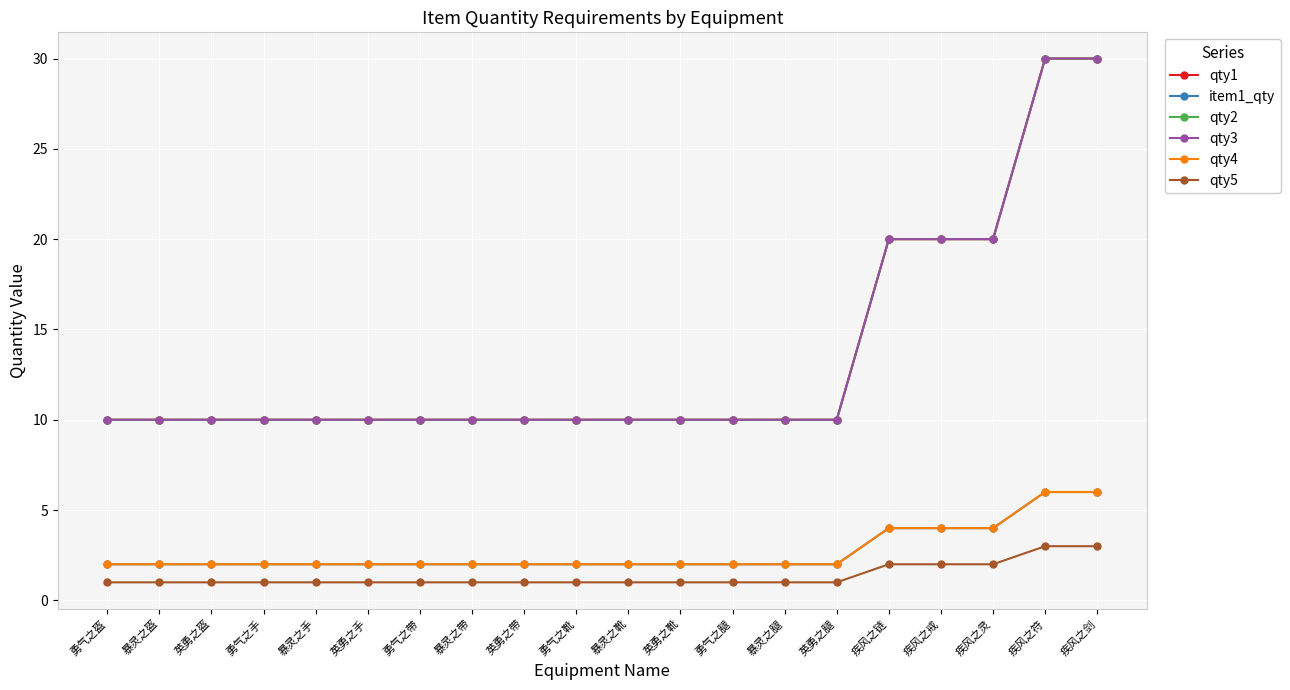

Reading left to right, transcribe all the data shown in this chart.

qty1: 勇气之盔=10	暴灵之盔=10	英勇之盔=10	勇气之手=10	暴灵之手=10	英勇之手=10	勇气之带=10	暴灵之带=10	英勇之带=10	勇气之靴=10	暴灵之靴=10	英勇之靴=10	勇气之腿=10	暴灵之腿=10	英勇之腿=10	疾风之链=20	疾风之戒=20	疾风之灵=20	疾风之符=30	疾风之剑=30
item1_qty: 勇气之盔=2	暴灵之盔=2	英勇之盔=2	勇气之手=2	暴灵之手=2	英勇之手=2	勇气之带=2	暴灵之带=2	英勇之带=2	勇气之靴=2	暴灵之靴=2	英勇之靴=2	勇气之腿=2	暴灵之腿=2	英勇之腿=2	疾风之链=4	疾风之戒=4	疾风之灵=4	疾风之符=6	疾风之剑=6
qty2: 勇气之盔=10	暴灵之盔=10	英勇之盔=10	勇气之手=10	暴灵之手=10	英勇之手=10	勇气之带=10	暴灵之带=10	英勇之带=10	勇气之靴=10	暴灵之靴=10	英勇之靴=10	勇气之腿=10	暴灵之腿=10	英勇之腿=10	疾风之链=20	疾风之戒=20	疾风之灵=20	疾风之符=30	疾风之剑=30
qty3: 勇气之盔=10	暴灵之盔=10	英勇之盔=10	勇气之手=10	暴灵之手=10	英勇之手=10	勇气之带=10	暴灵之带=10	英勇之带=10	勇气之靴=10	暴灵之靴=10	英勇之靴=10	勇气之腿=10	暴灵之腿=10	英勇之腿=10	疾风之链=20	疾风之戒=20	疾风之灵=20	疾风之符=30	疾风之剑=30
qty4: 勇气之盔=2	暴灵之盔=2	英勇之盔=2	勇气之手=2	暴灵之手=2	英勇之手=2	勇气之带=2	暴灵之带=2	英勇之带=2	勇气之靴=2	暴灵之靴=2	英勇之靴=2	勇气之腿=2	暴灵之腿=2	英勇之腿=2	疾风之链=4	疾风之戒=4	疾风之灵=4	疾风之符=6	疾风之剑=6
qty5: 勇气之盔=1	暴灵之盔=1	英勇之盔=1	勇气之手=1	暴灵之手=1	英勇之手=1	勇气之带=1	暴灵之带=1	英勇之带=1	勇气之靴=1	暴灵之靴=1	英勇之靴=1	勇气之腿=1	暴灵之腿=1	英勇之腿=1	疾风之链=2	疾风之戒=2	疾风之灵=2	疾风之符=3	疾风之剑=3